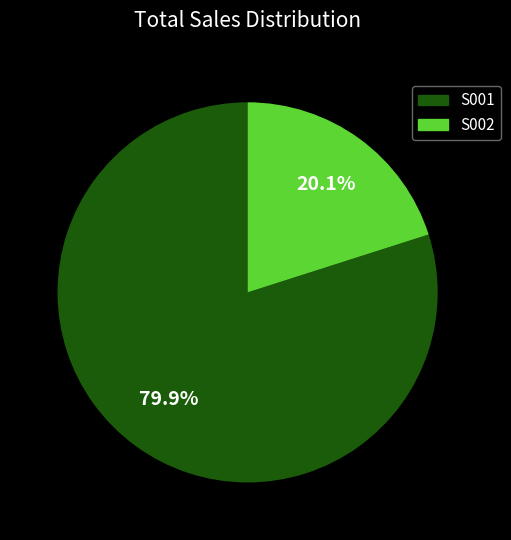

Does any single category account for the majority?

Yes